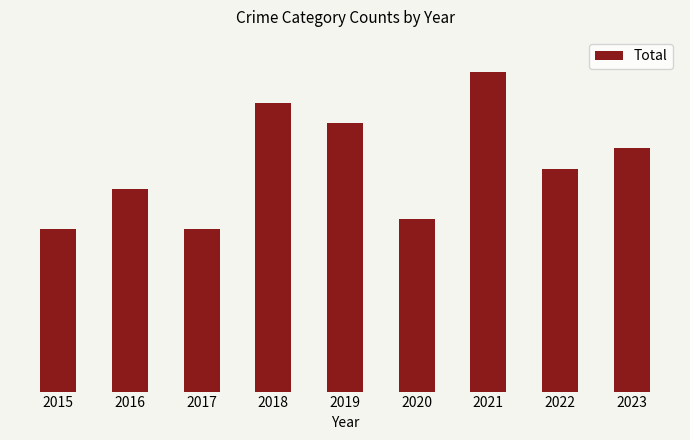

Where is the data nearest to the value 47?

2023